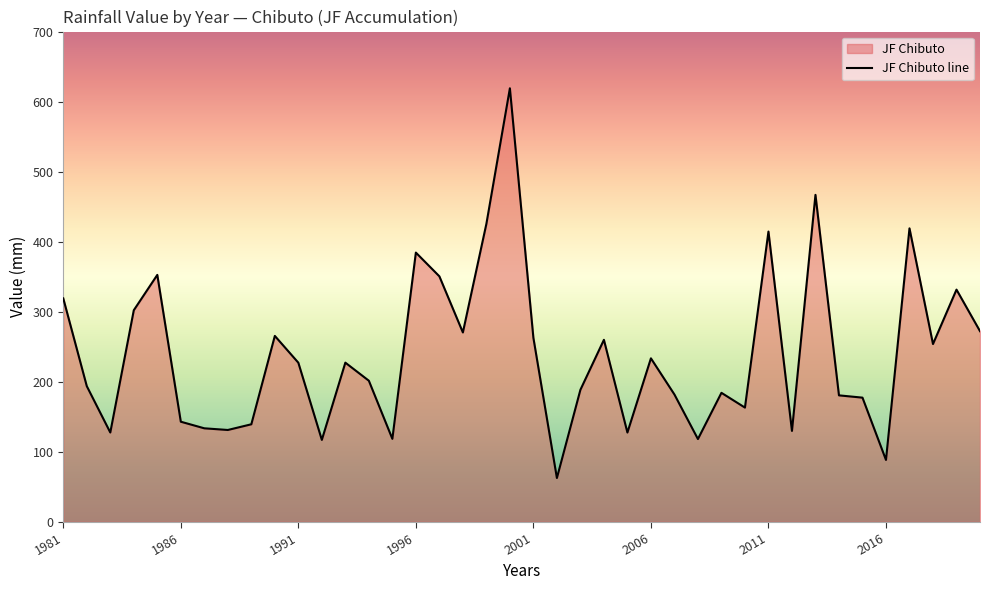

What is the difference between the maximum and minimum values?

556.5